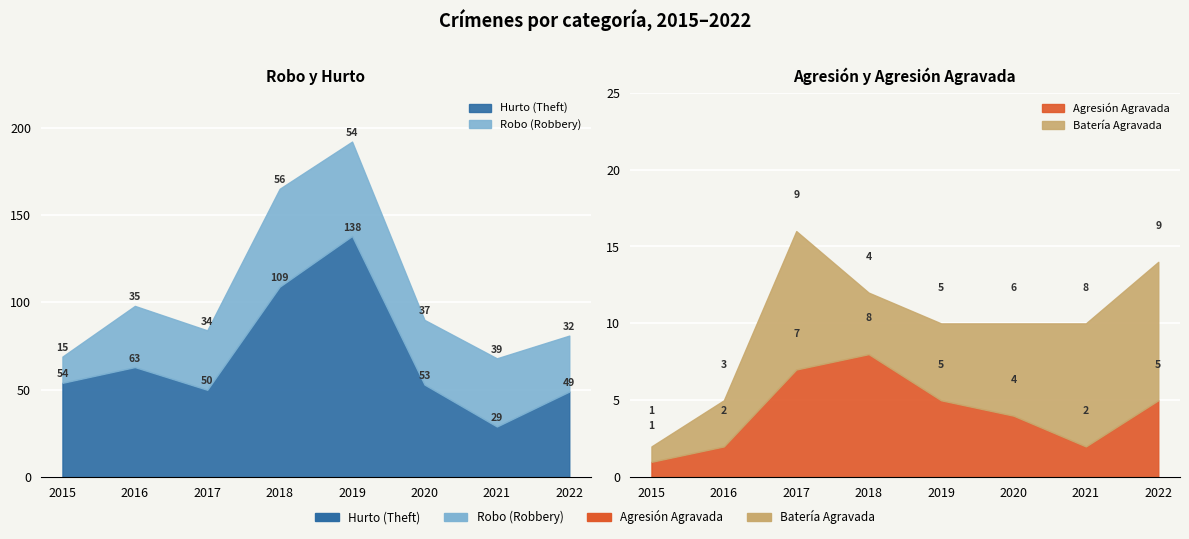

Which series has the largest total across all categories?

Theft